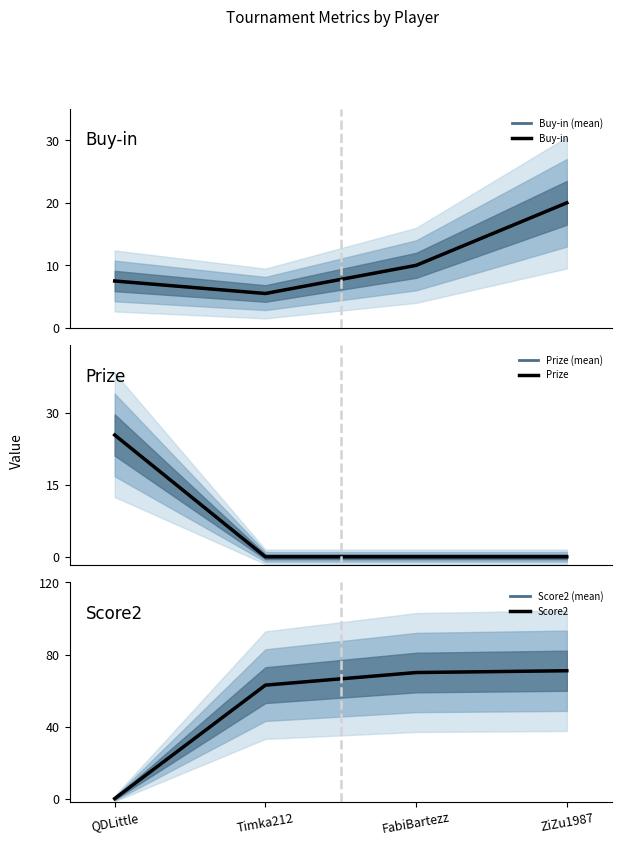

How many lines are shown in the chart?

6